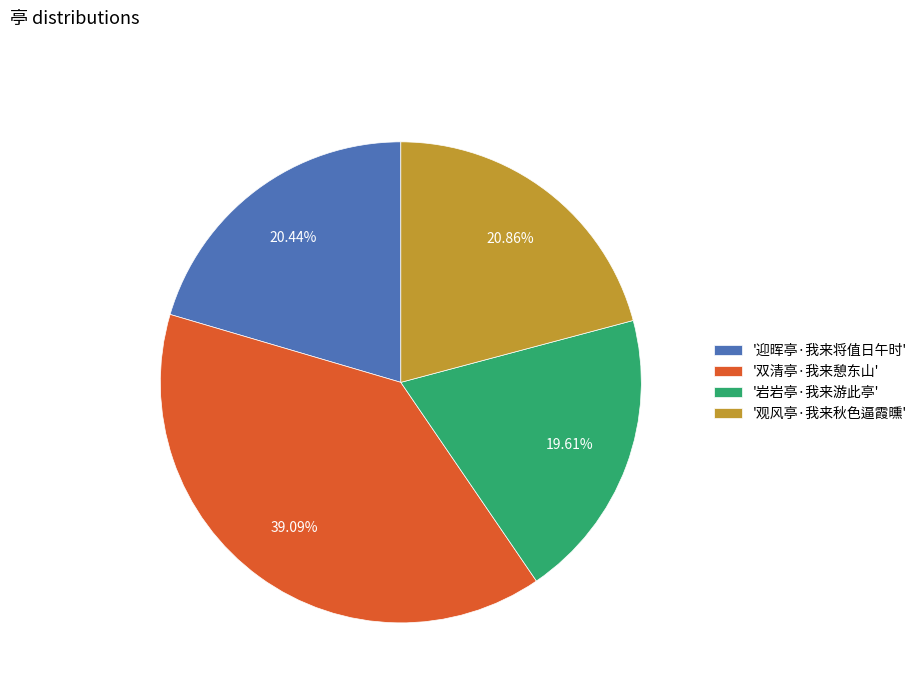

Approximately how many times larger is the value at '岩岩亭·我来游此亭' compared to '观风亭·我来秋色逼霞曛'?

0.9